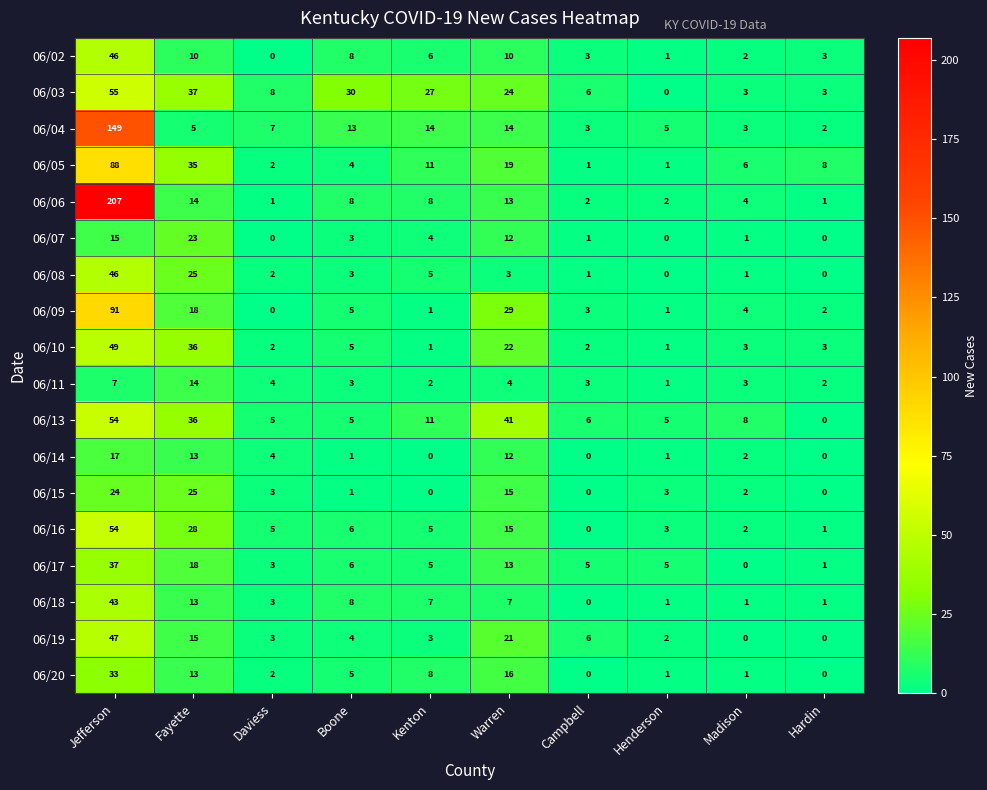

How many values in the 06/15 series are below 3?

5